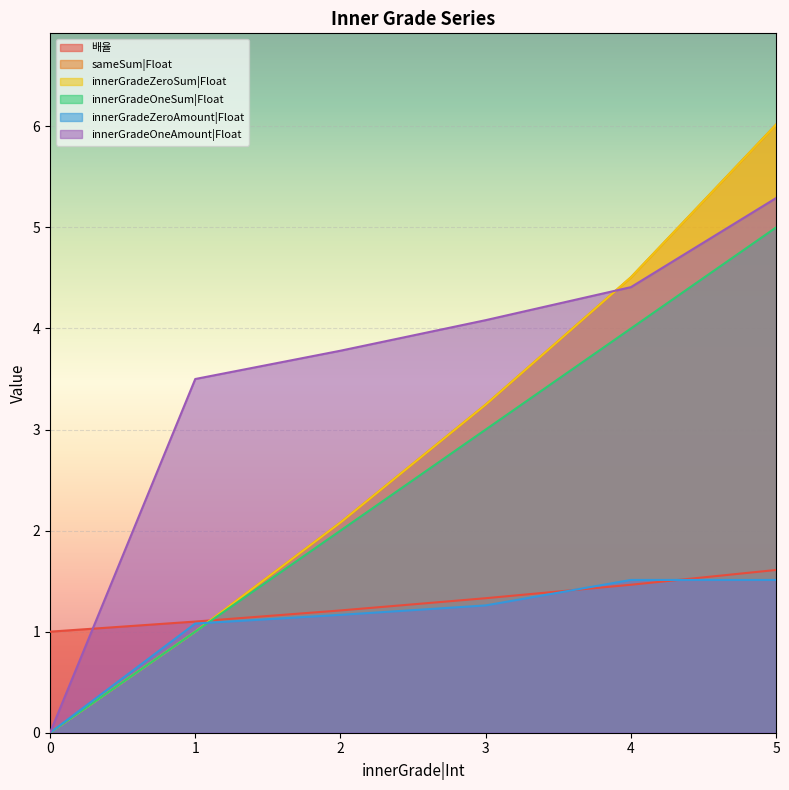

Which series has the largest total across all categories?

innerGradeOneAmount|Float